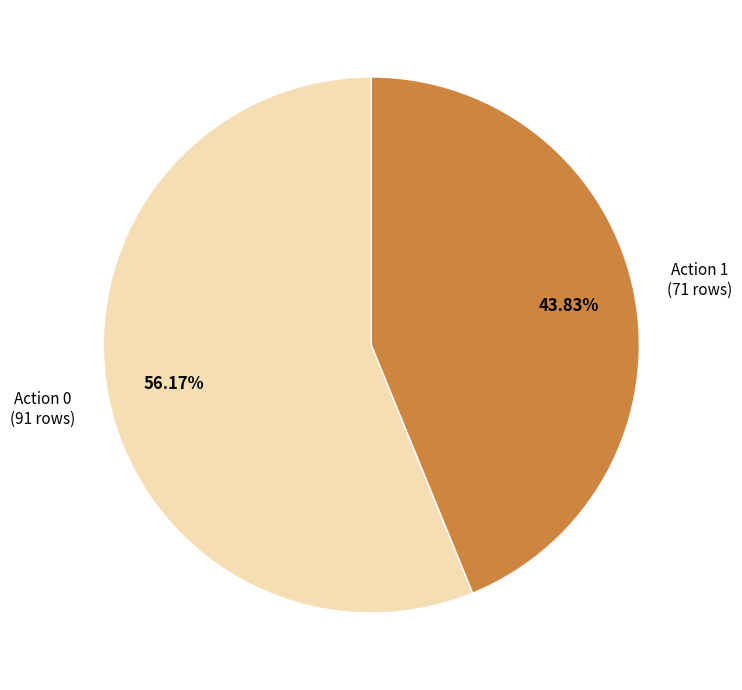

Is there any slice that represents more than half of the pie?

Yes